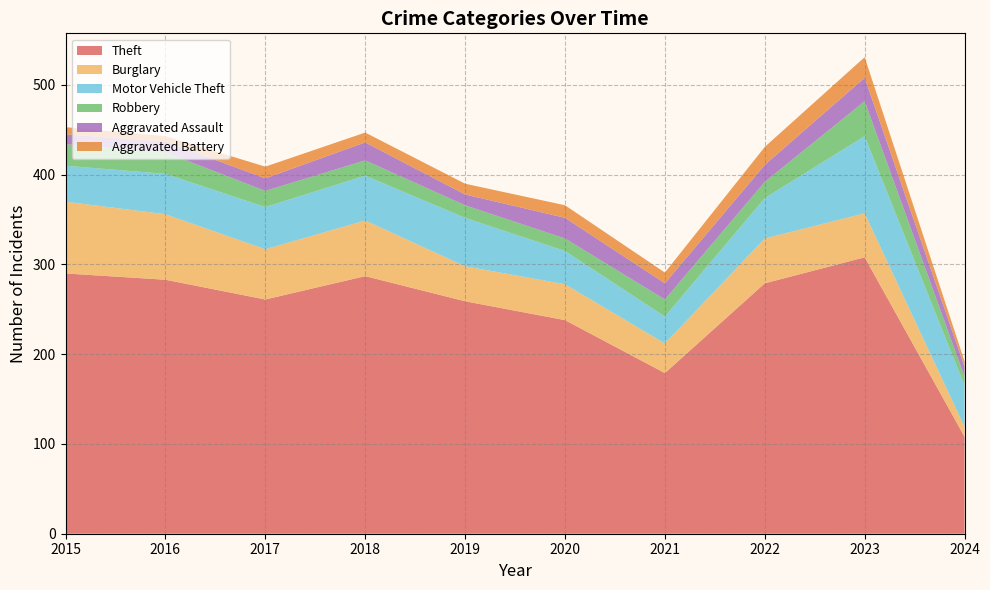

Reading left to right, transcribe all the data shown in this chart.

Theft: 2015=290	2016=283	2017=261	2018=287	2019=259	2020=238	2021=179	2022=279	2023=308	2024=108
Burglary: 2015=80	2016=73	2017=56	2018=62	2019=39	2020=40	2021=33	2022=50	2023=49	2024=11
Motor Vehicle Theft: 2015=40	2016=45	2017=47	2018=50	2019=54	2020=37	2021=30	2022=45	2023=86	2024=46
Robbery: 2015=24	2016=24	2017=18	2018=17	2019=14	2020=14	2021=19	2022=18	2023=39	2024=10
Aggravated Assault: 2015=11	2016=12	2017=14	2018=20	2019=12	2020=23	2021=18	2022=19	2023=26	2024=11
Aggravated Battery: 2015=8	2016=6	2017=13	2018=11	2019=12	2020=14	2021=12	2022=20	2023=23	2024=6